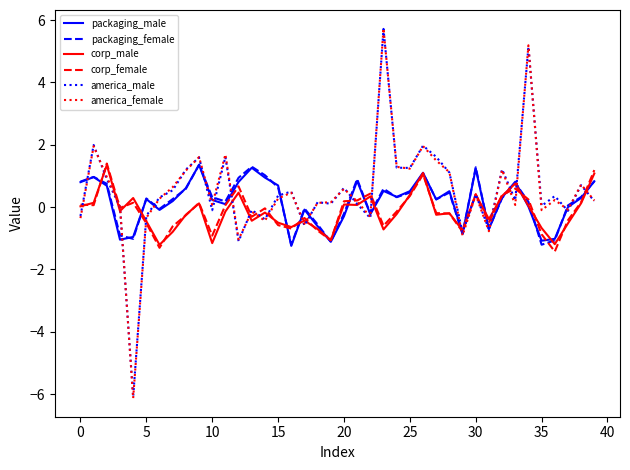

What is the smallest value displayed?

-6.1